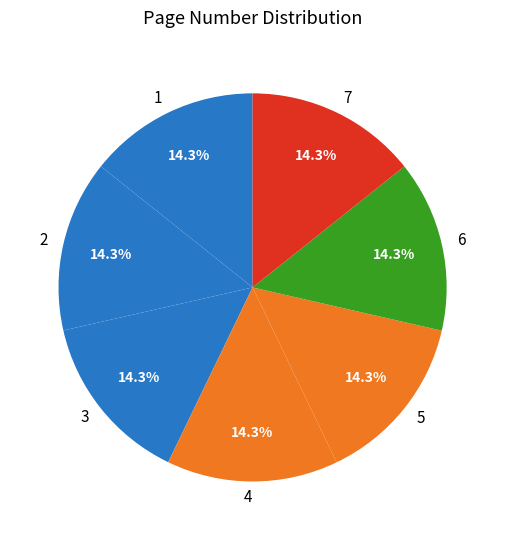

How many slices are in this pie chart?

7